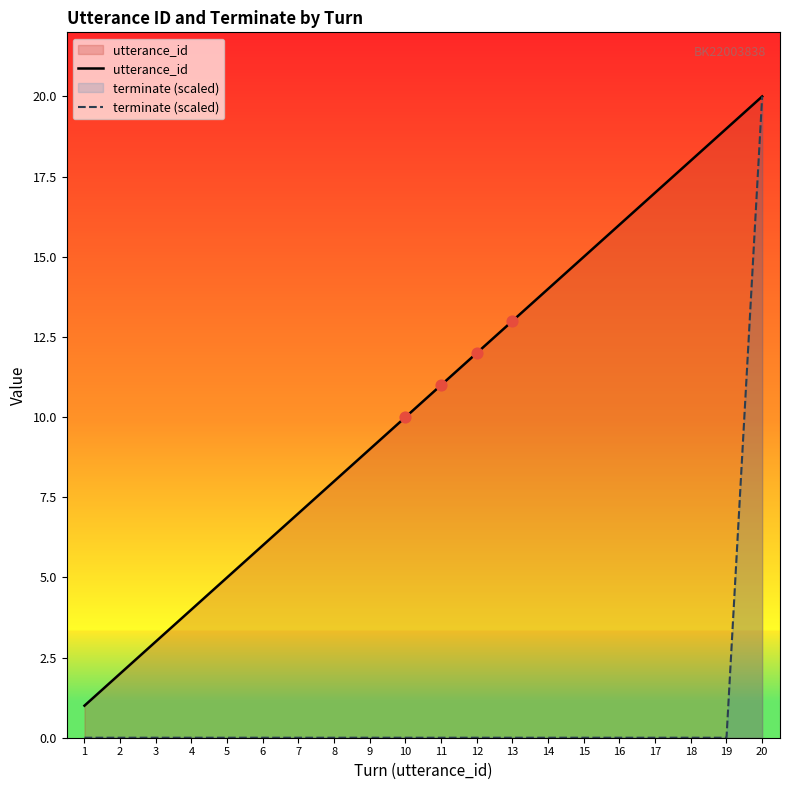

Is the value of utterance_id at 5 greater than the value of terminate (scaled) at 15?

Yes